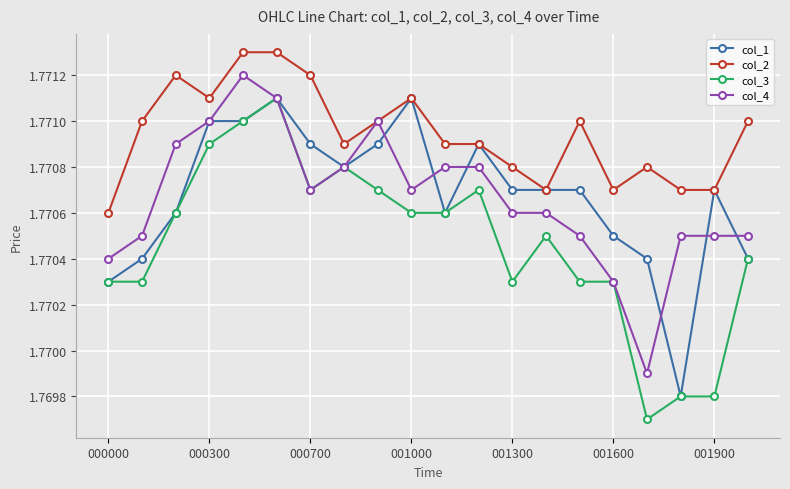

True or false: col_4 has more than 0 points higher than both neighbors.

True